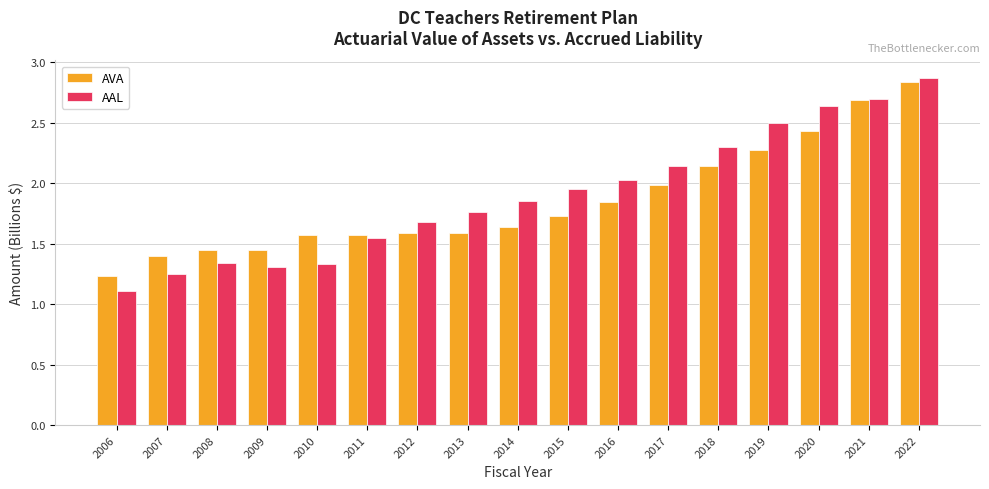

List the series in order of their peak value, lowest first.

AVA, AAL